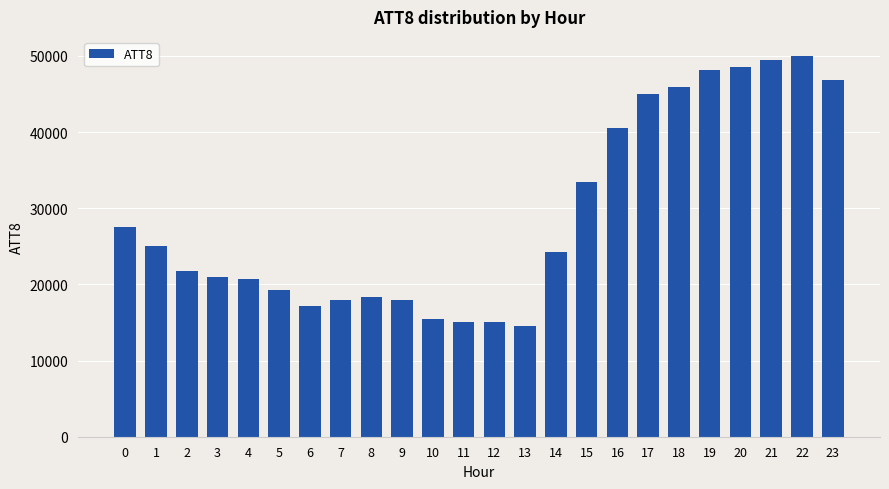

What is the ratio of the value at 0 to the value at 2?

1.3